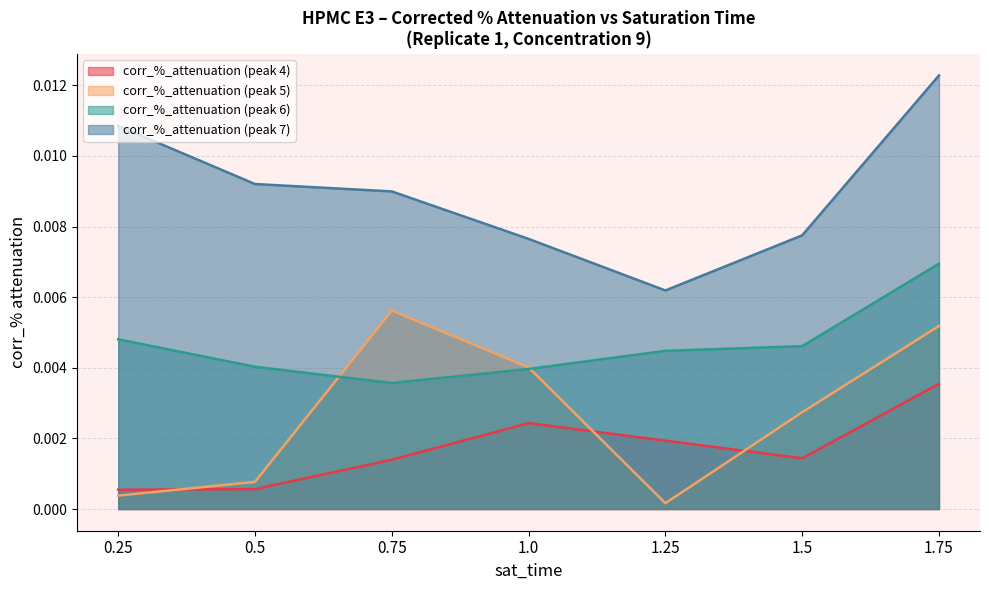

Which series has the largest range (max minus min)?

corr_%_attenuation (peak 7)